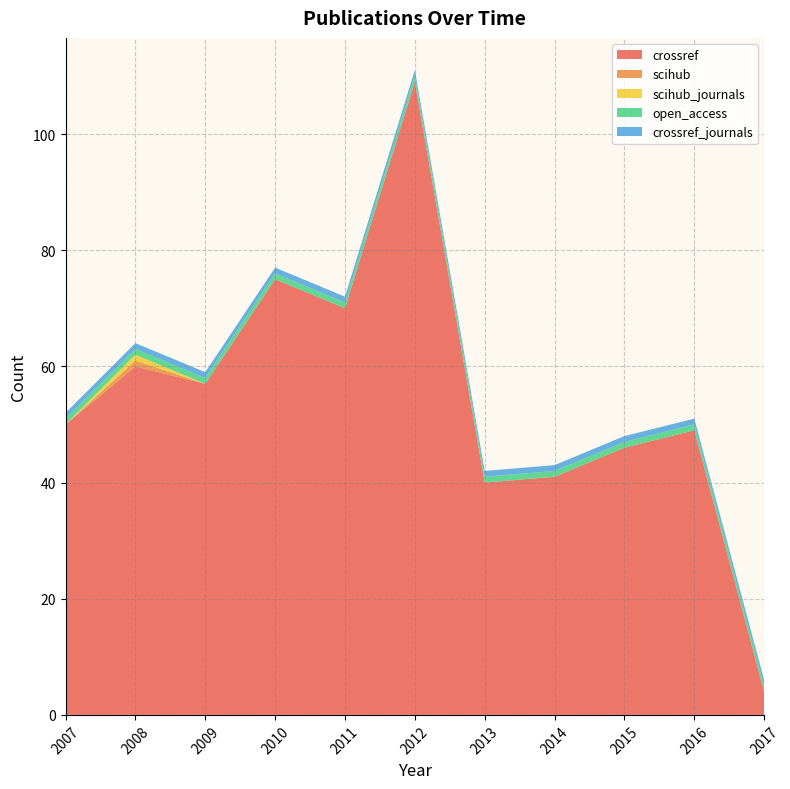

The open_access series shows 1 at 2013. True or false?

True